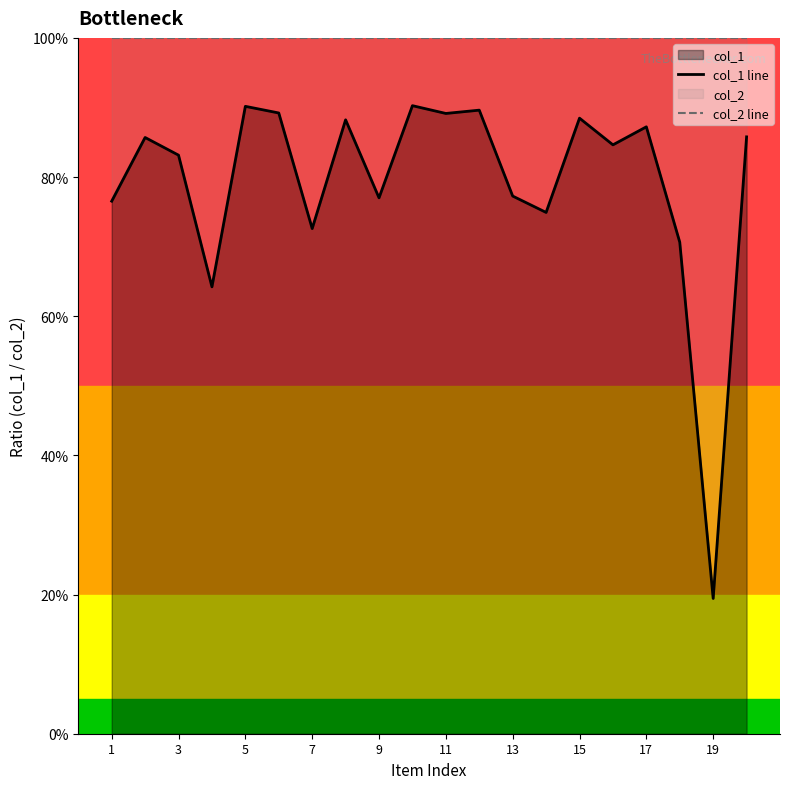

How many col_1 line values are between 0 and 1?

20